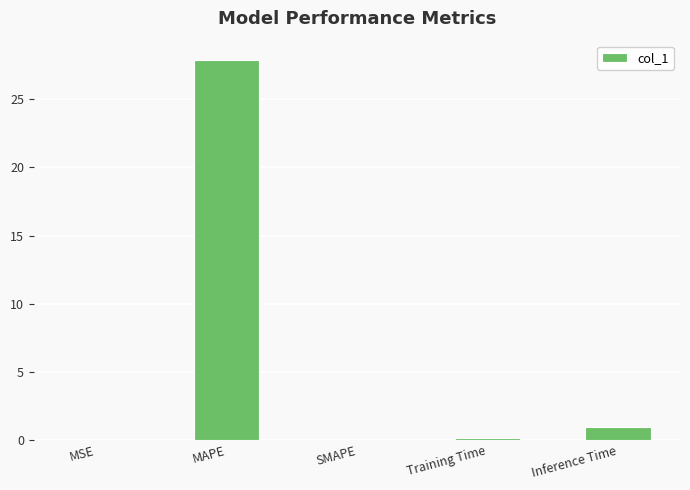

Which label corresponds to the largest value in the chart?

MAPE